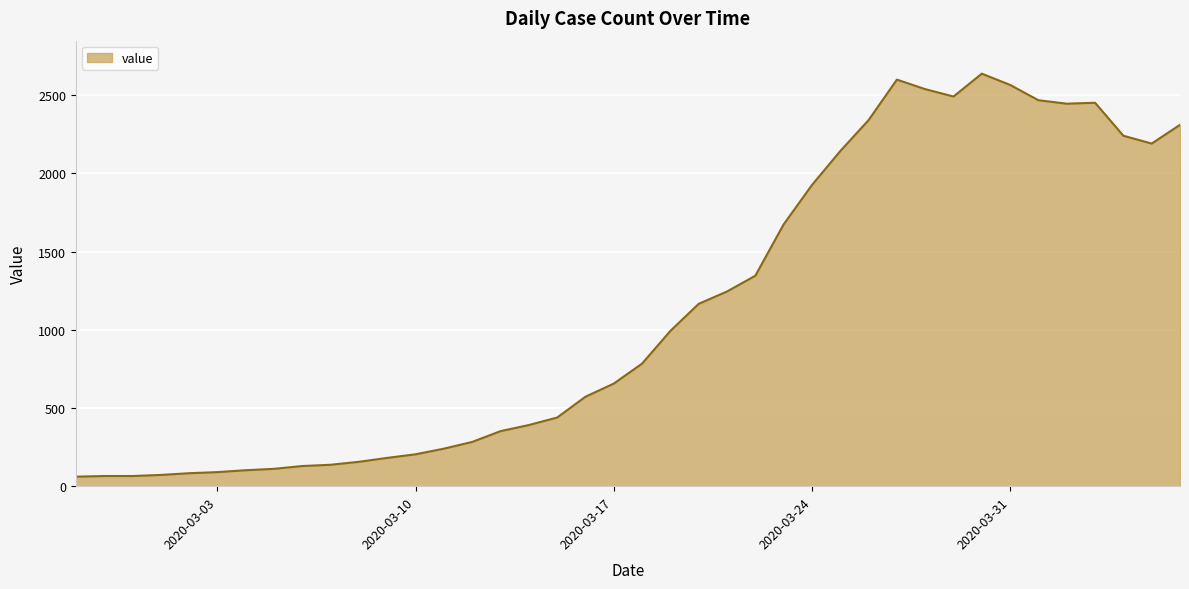

What is the minimum value shown in the chart?

61